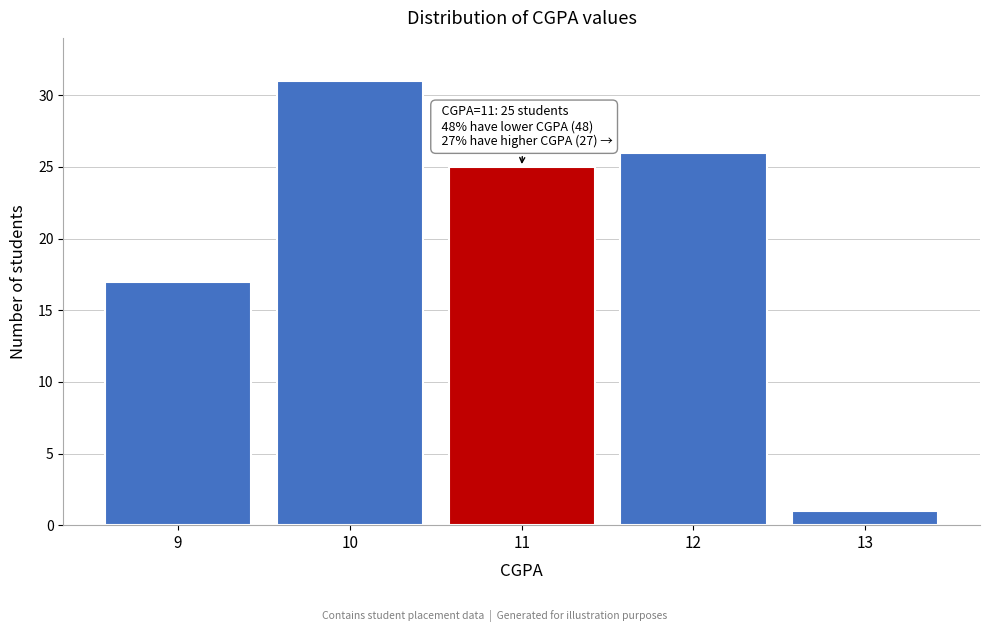

Over which range of the x-axis is the bar tallest?

9.5 to 10.5